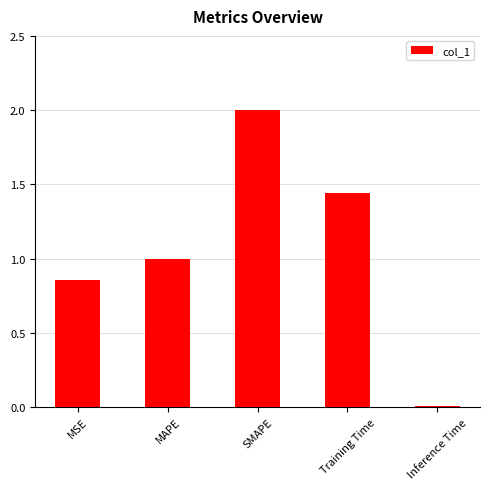

Rank the categories by value from lowest to highest.

Inference Time, MSE, MAPE, Training Time, SMAPE